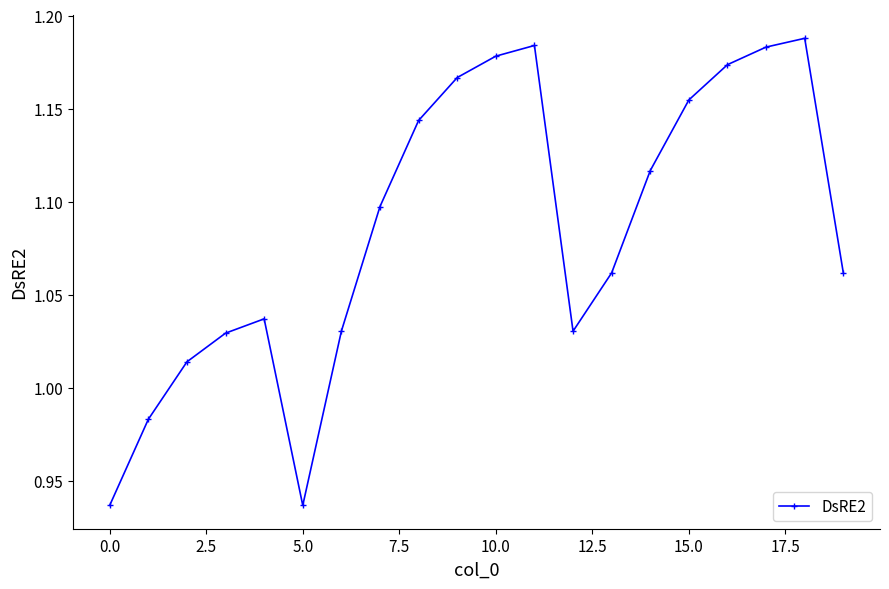

Is this an area chart (filled region under the line)?

No